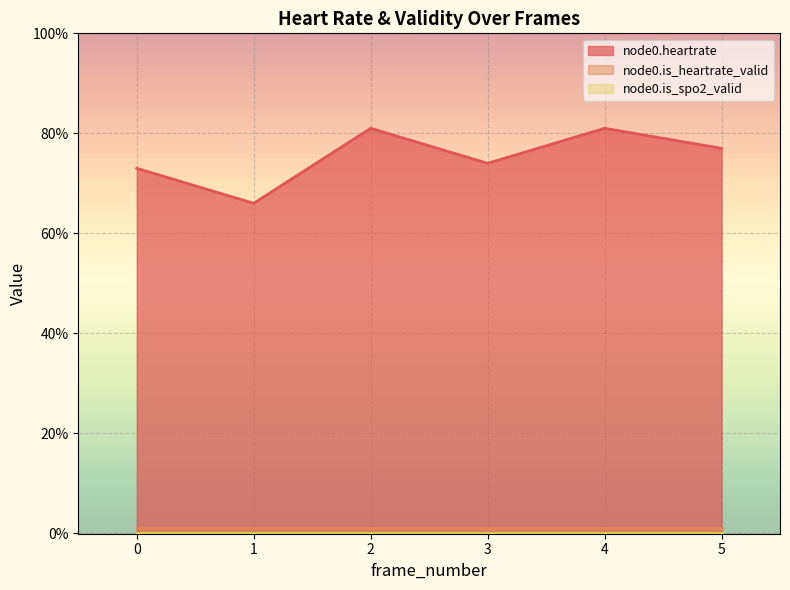

What is the total value across all series at 0?

74